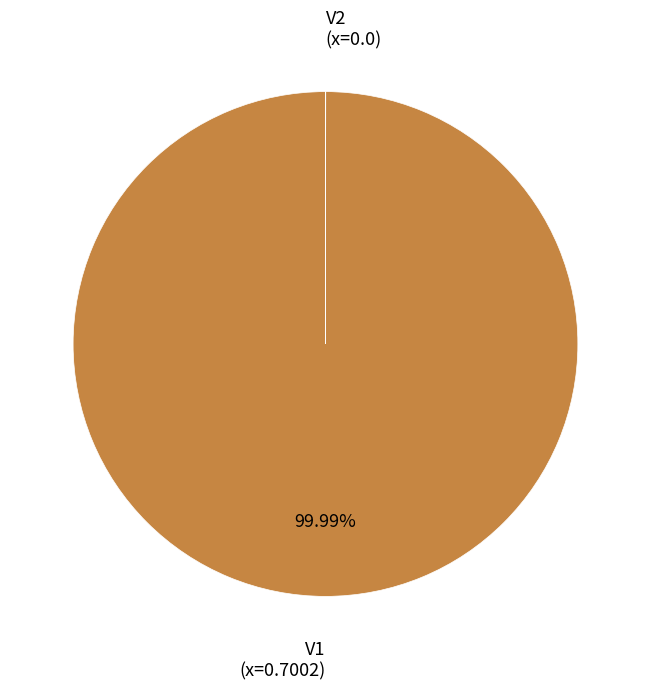

Does any single category account for the majority?

Yes